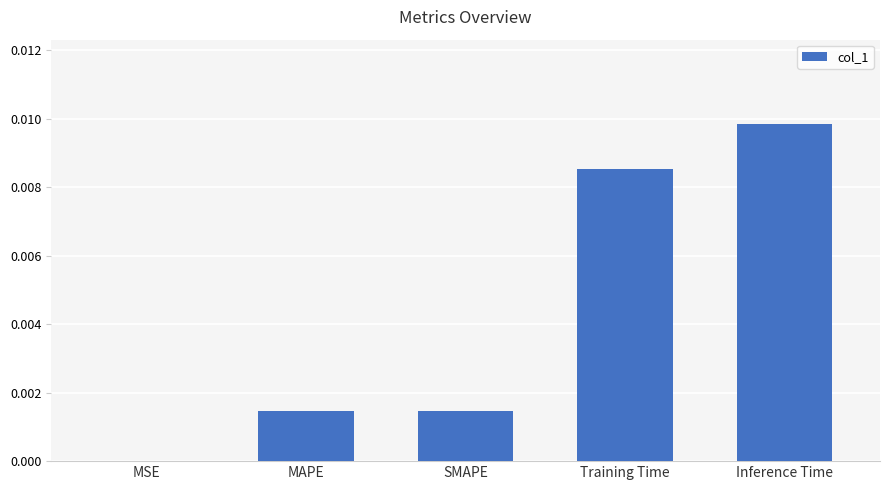

True or false: the data shows 0.0 at MAPE.

True